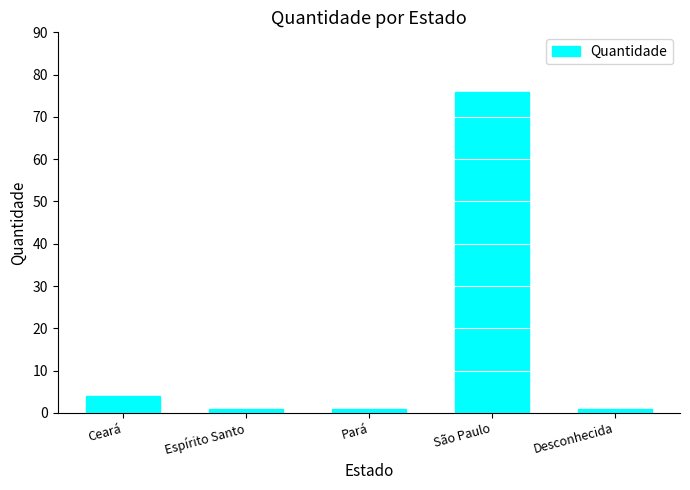

Reading right to left, transcribe all the data shown in this chart.

Desconhecida=1	São Paulo=76	Pará=1	Espírito Santo=1	Ceará=4